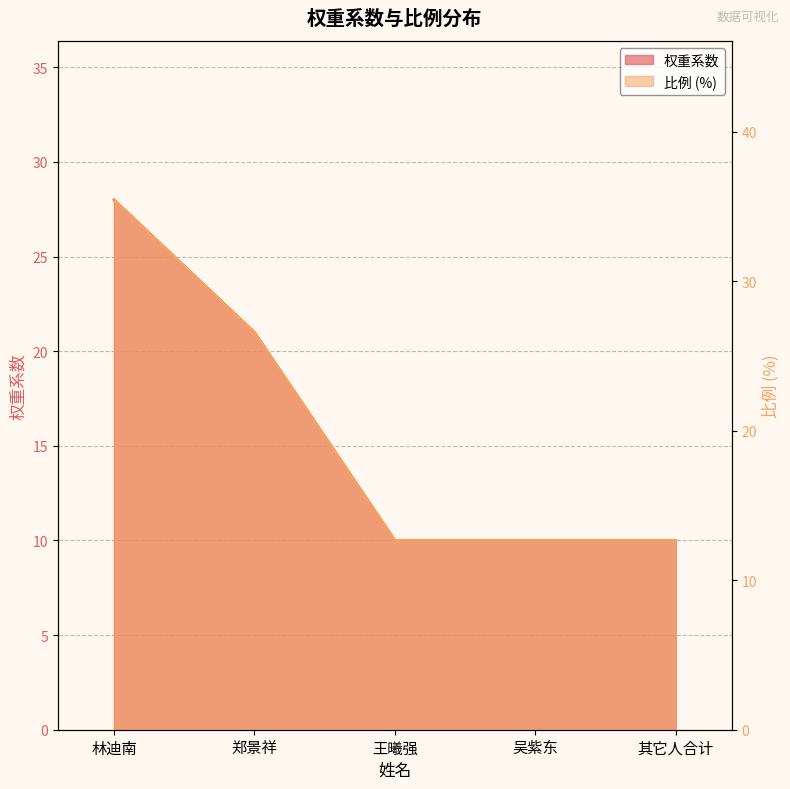

What is the maximum value for 权重系数?

28.0